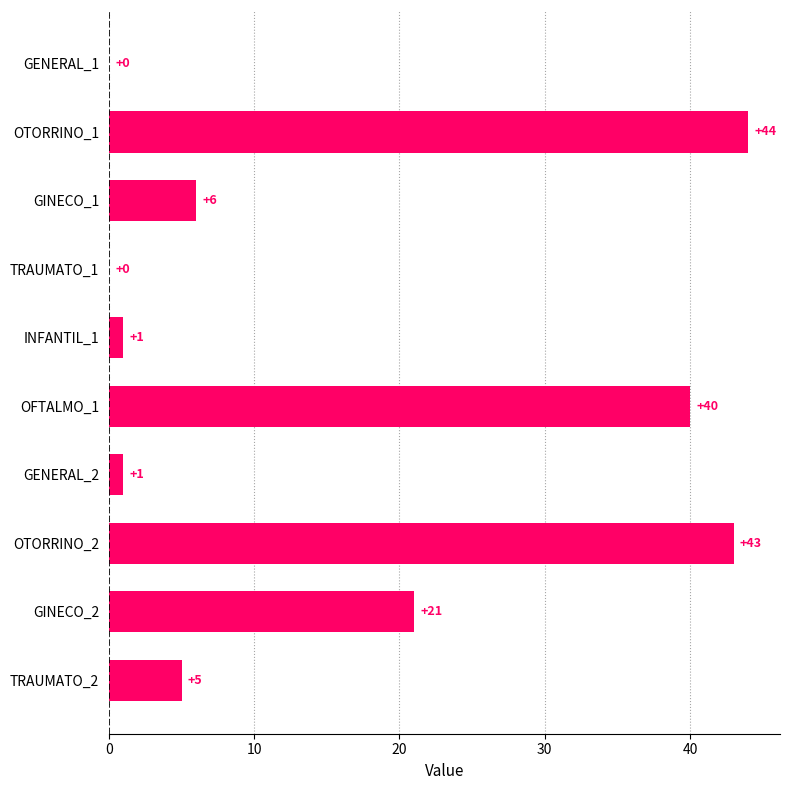

What is the change in value from GENERAL_1 to GENERAL_2?

+1